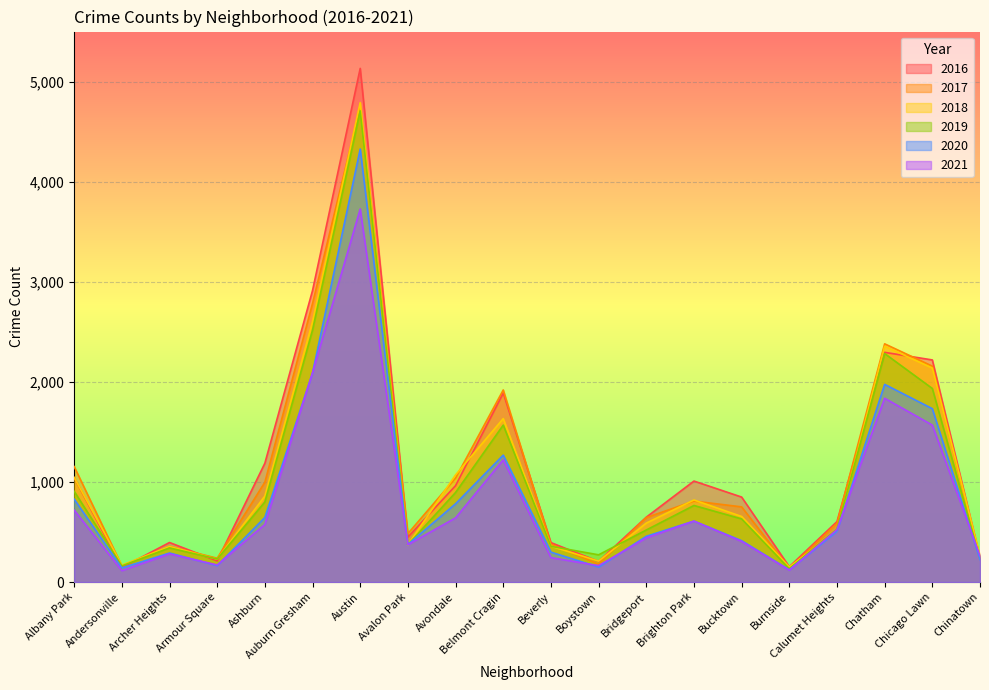

Count the number of categories in the chart.

20